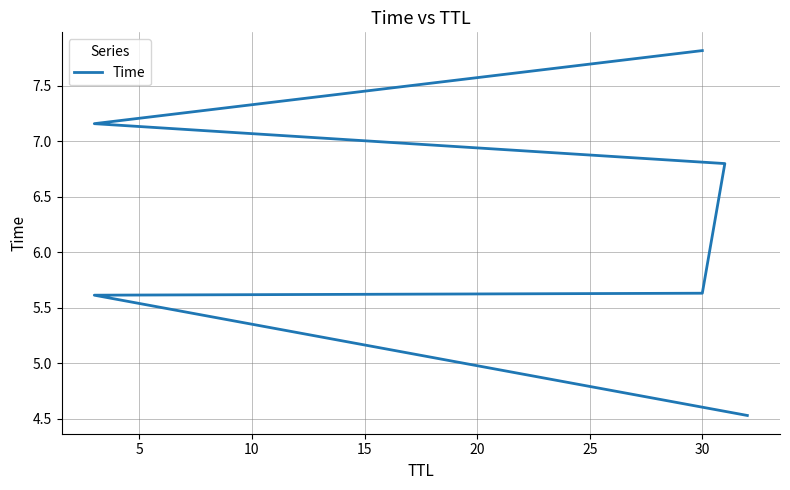

Is this an area chart (filled region under the line)?

No